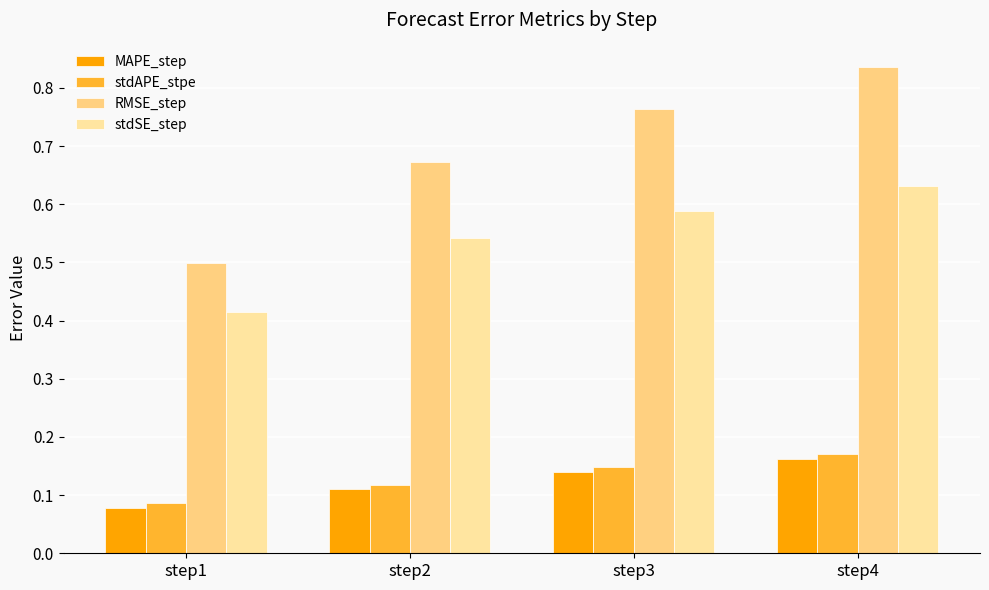

Which category has the lowest value across all series?

step1